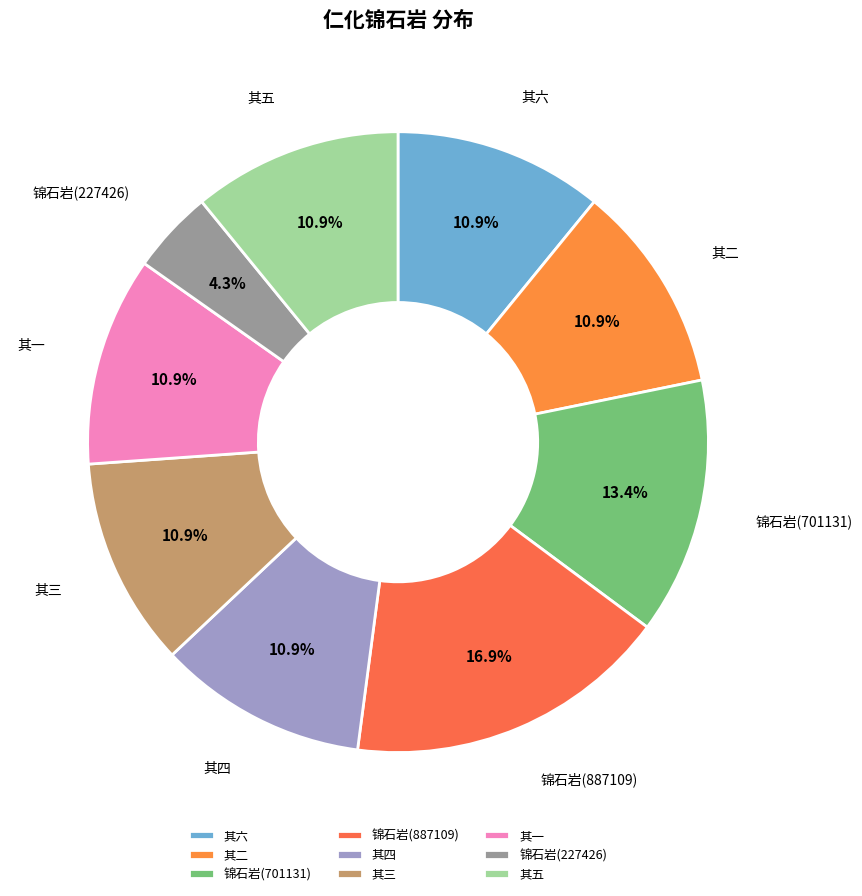

Which has a higher value, 锦石岩(227426) or 其五?

其五